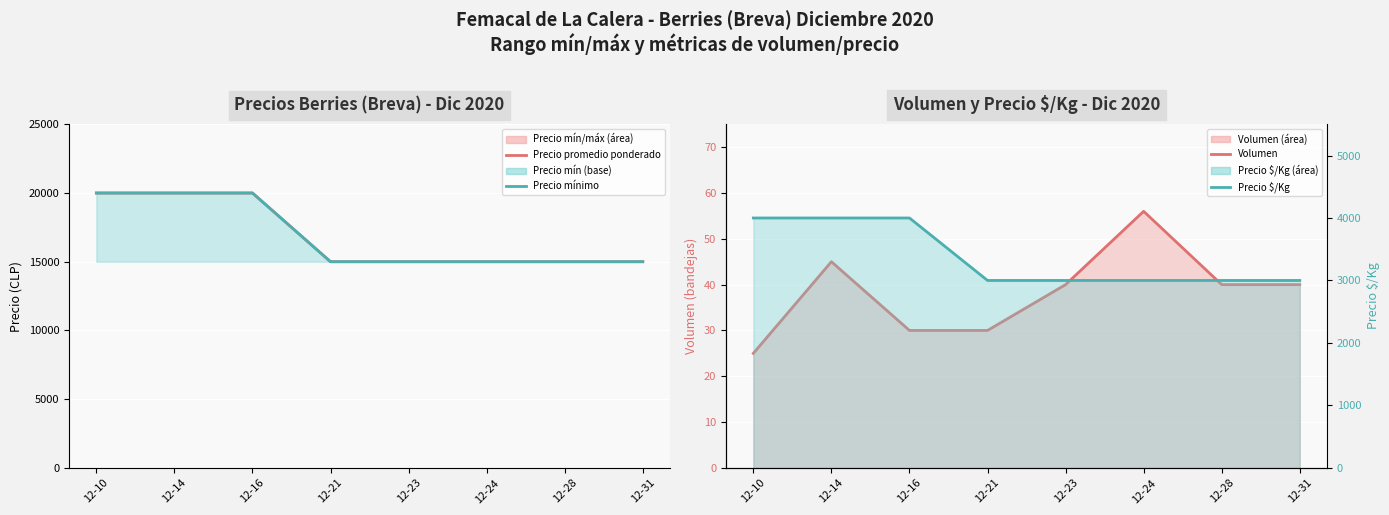

Rank the series by their maximum value, from highest to lowest.

Precio promedio ponderado, Precio mínimo, Precio $/Kg, Volumen